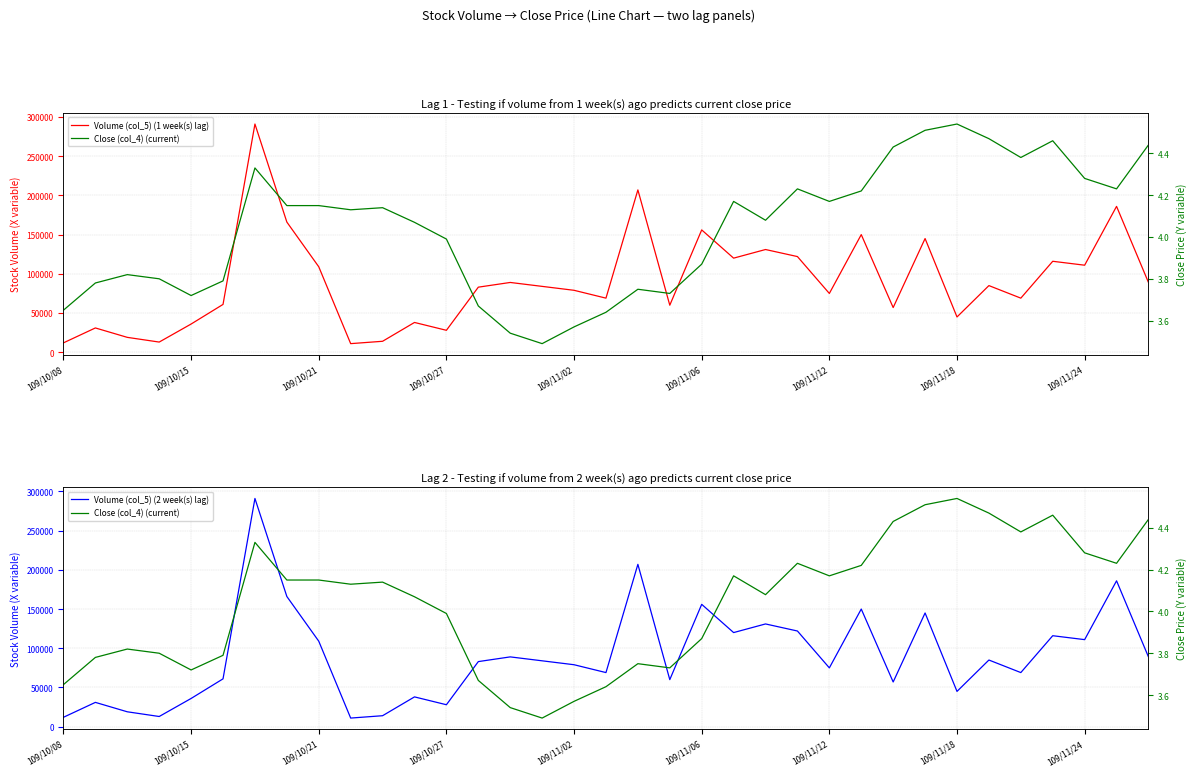

Which series has the largest total across all categories?

Volume (col_5) (1 week(s) lag)